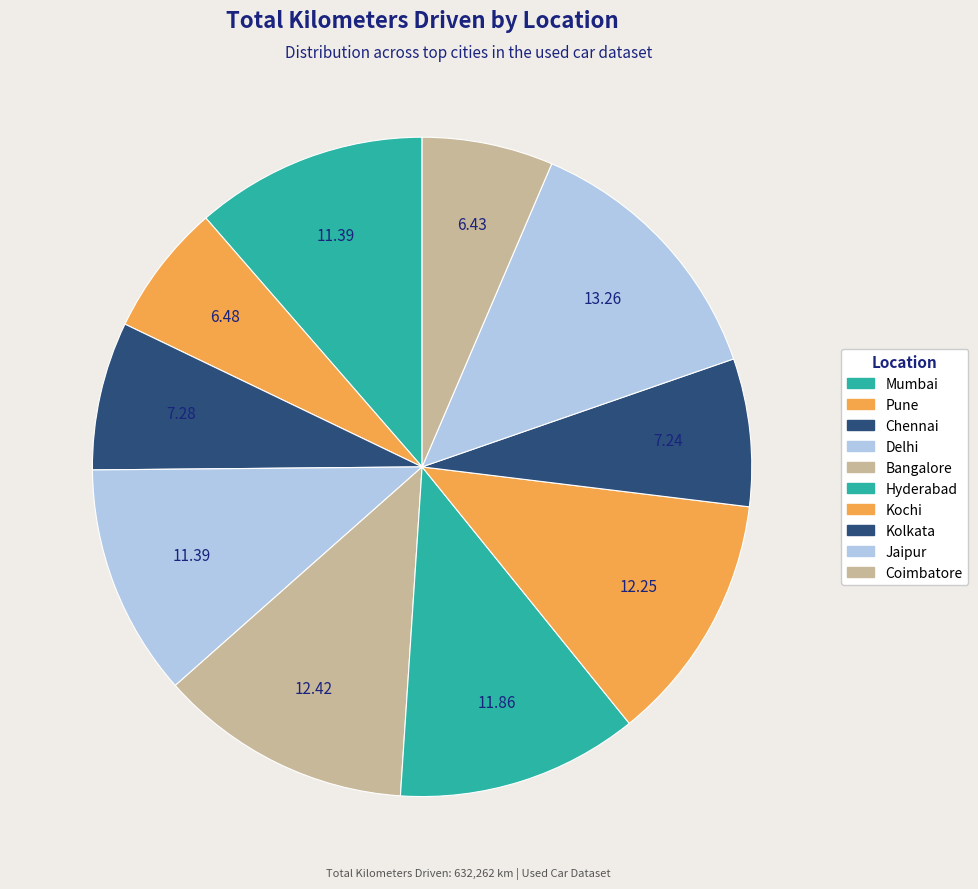

Between Delhi and Coimbatore, which is larger?

Delhi